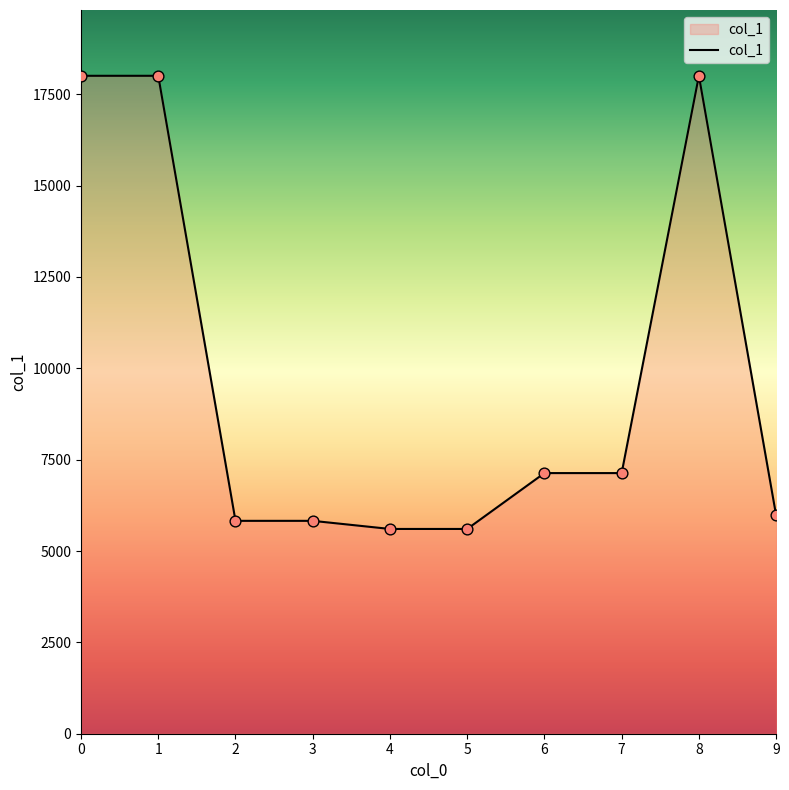

What is the change in value from 3 to 6?

+1307